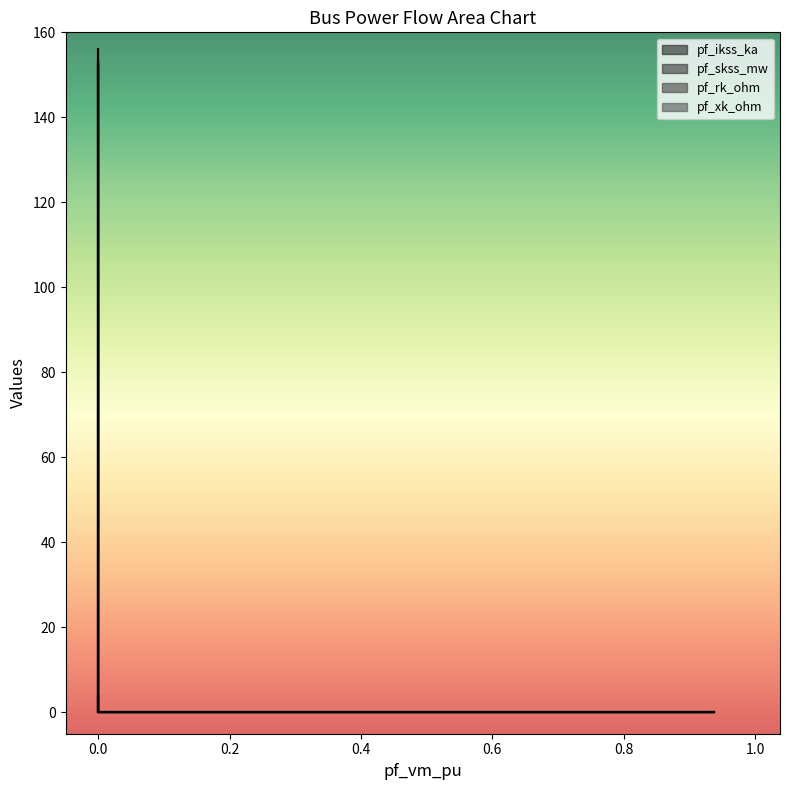

True or false: pf_rk_ohm has more than 1 points higher than both neighbors.

False